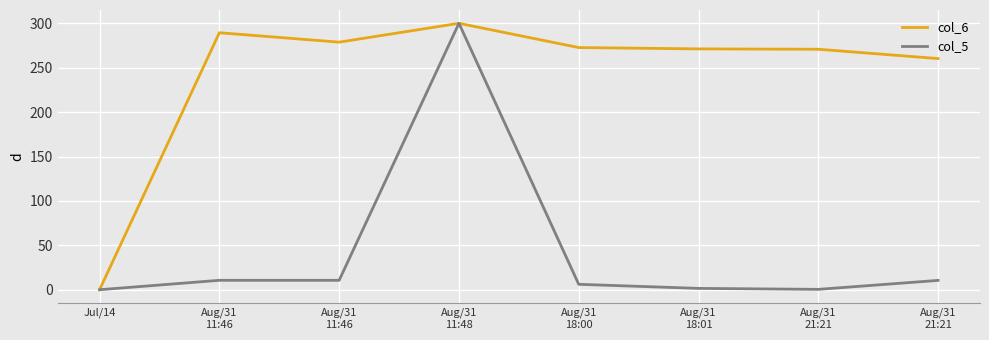

The value of col_6 at Aug/31
18:01 is 271.2. True or false?

True